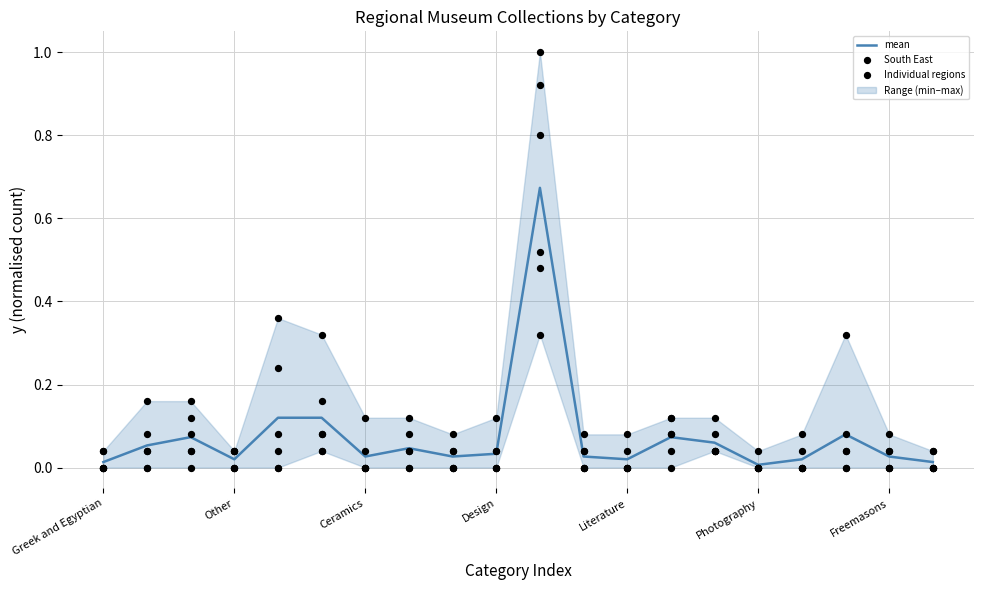

At how many categories does at least one series exceed 0?

20